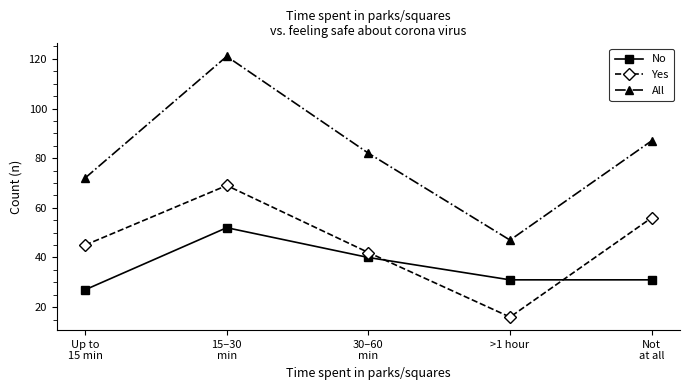

Which series changed the most between Up to
15 min and Not
at all?

All